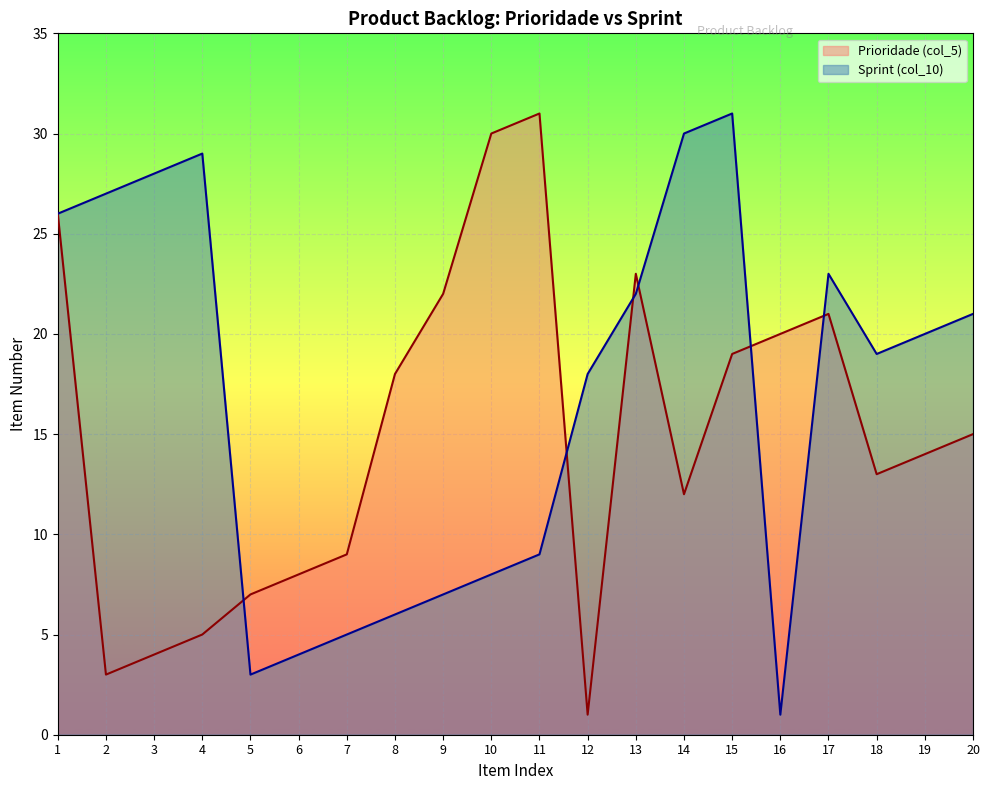

How many times do Sprint (col_10) and Prioridade (col_5) cross each other?

6